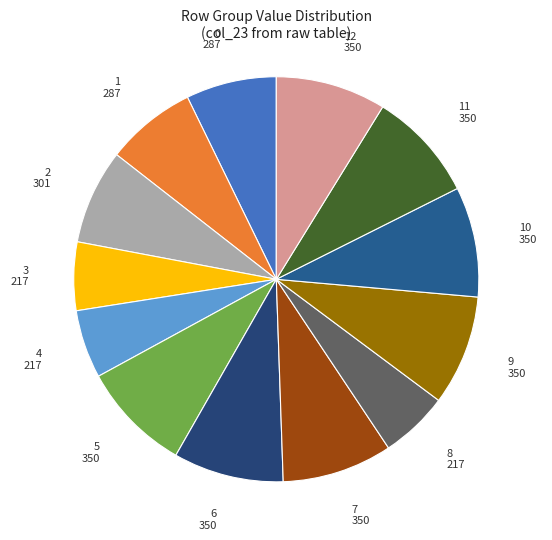

What is the ratio of the value at 2 to the value at 9?

0.9